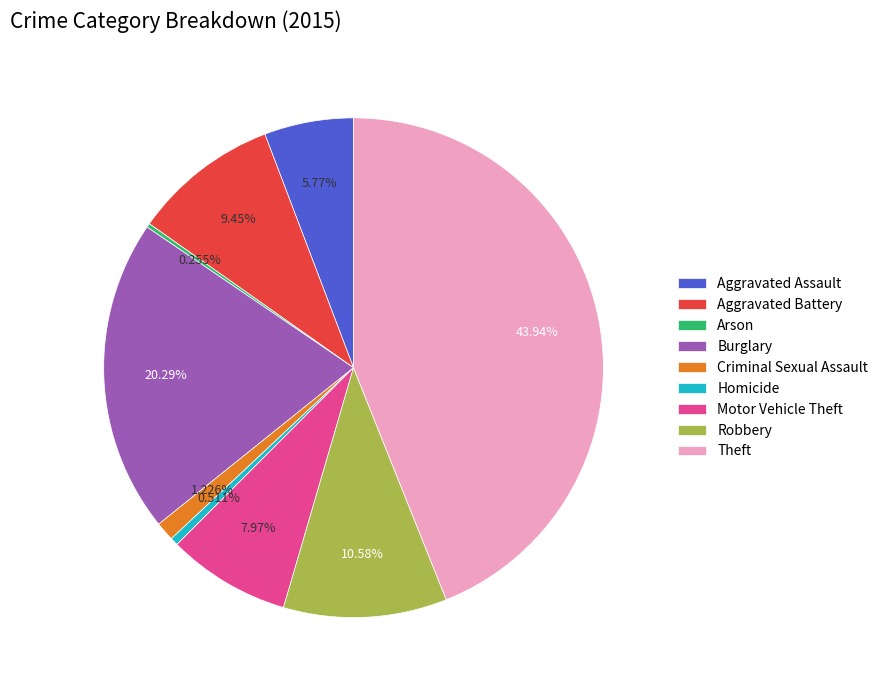

To the nearest percent, what is the difference between the Motor Vehicle Theft and Theft slice percentages?

36%